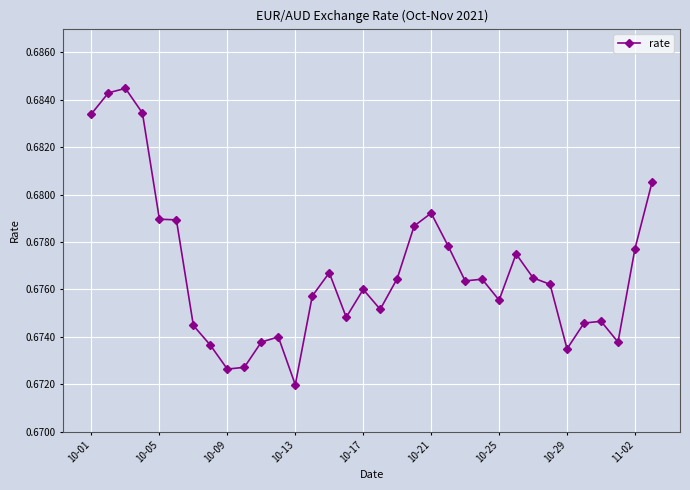

How many values are between 0 and 1?

34